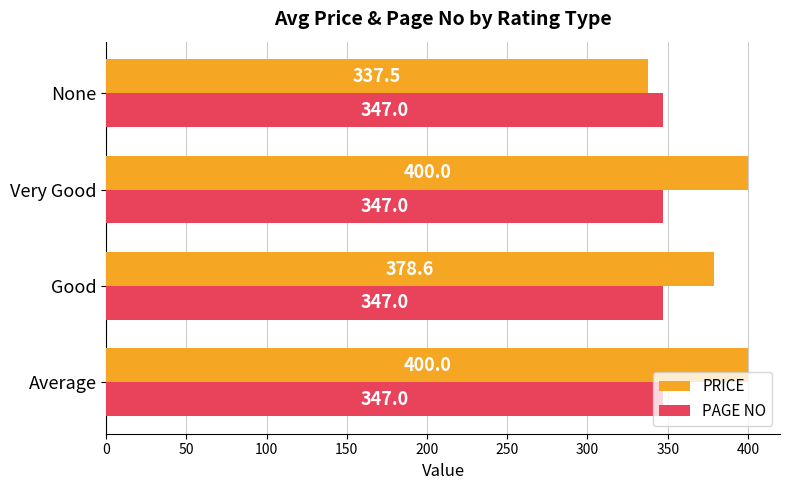

The PAGE NO series shows 491.6 at Average. True or false?

False